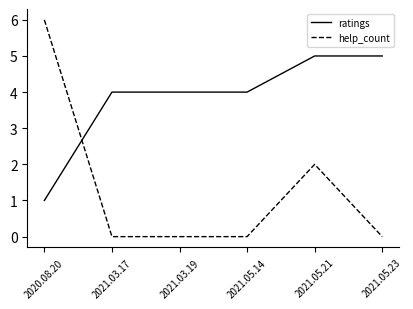

List the series in order of their peak value, highest first.

help_count, ratings